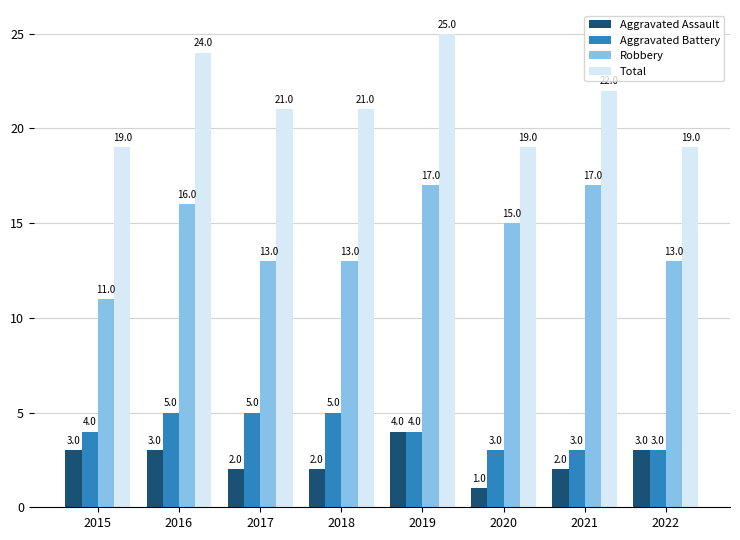

How many data points does each series have?

8